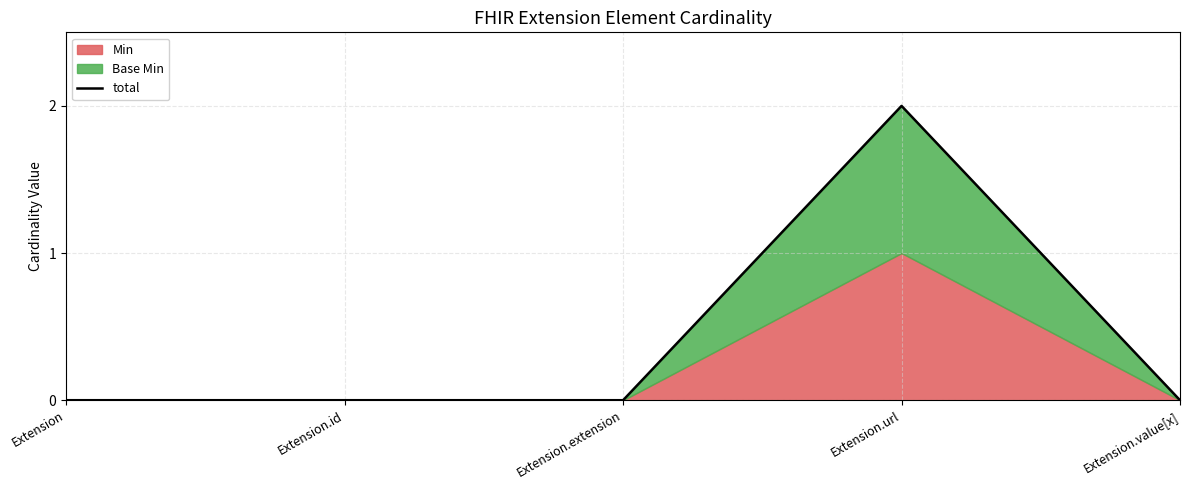

Reading left to right, list all the values displayed in this chart.

0	0	0	2	0